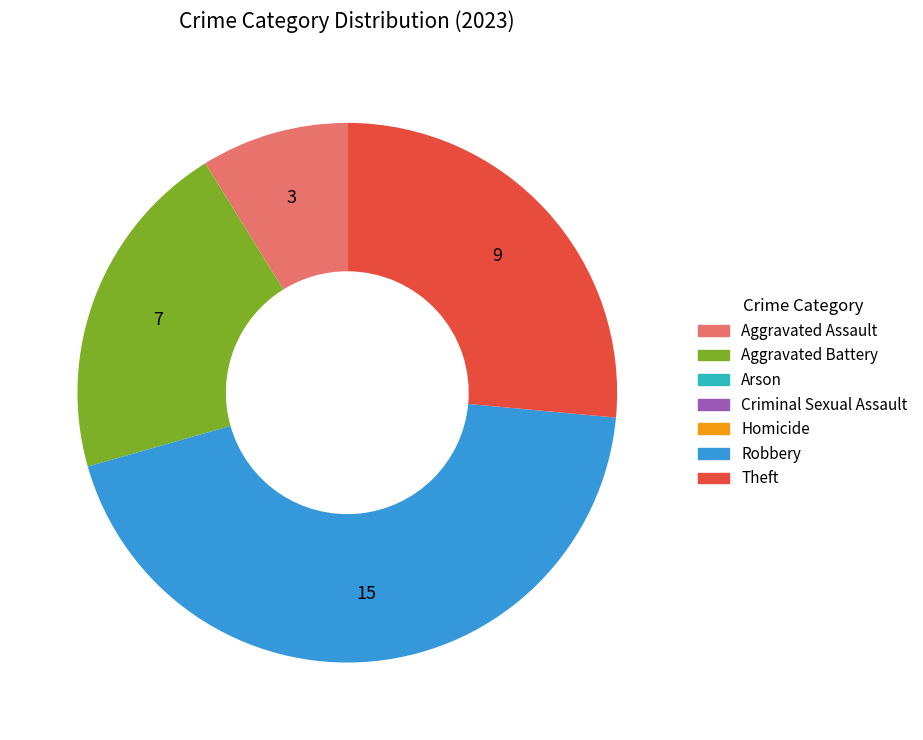

Is there a majority slice in this chart?

No